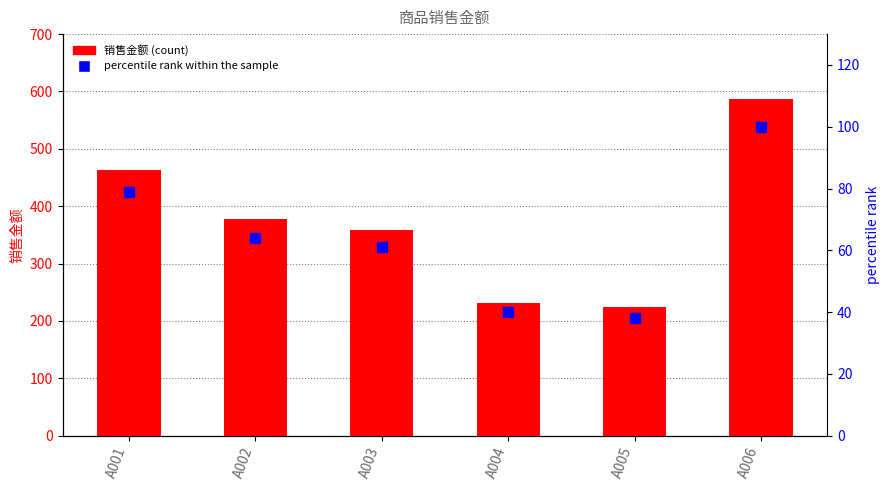

What is the value of the 销售金额 bar at the 1st from the left?

463